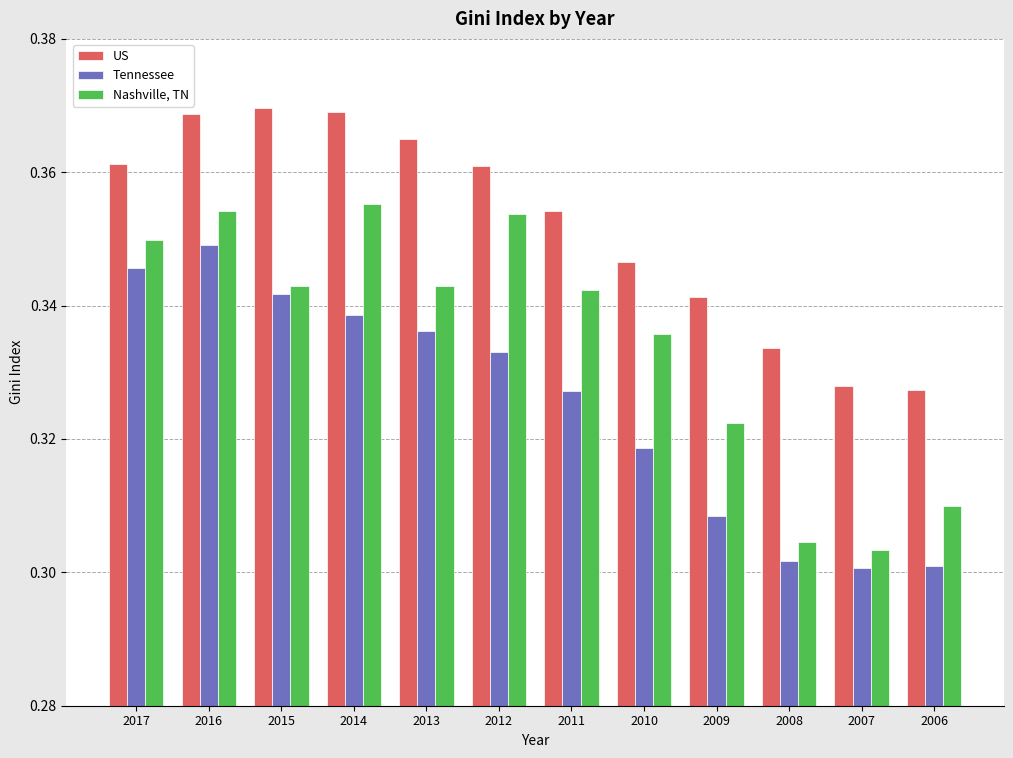

At how many categories does at least one series exceed 0?

12